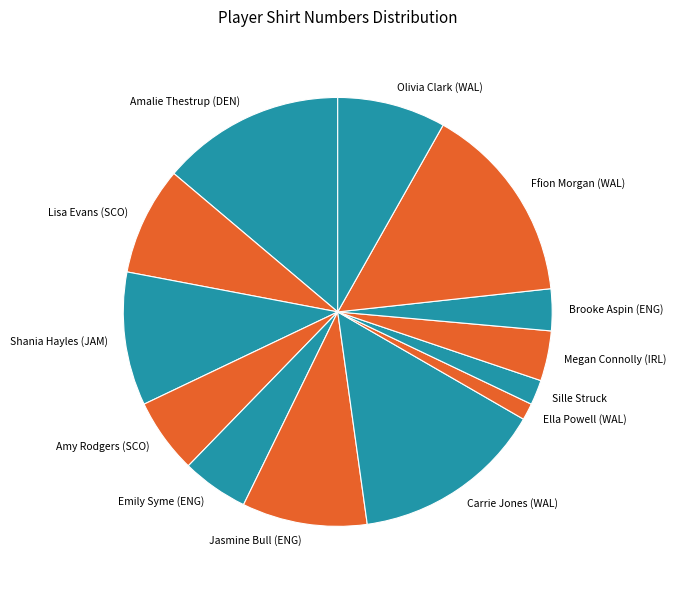

Does Jasmine Bull (ENG) account for over 50% of the chart?

No